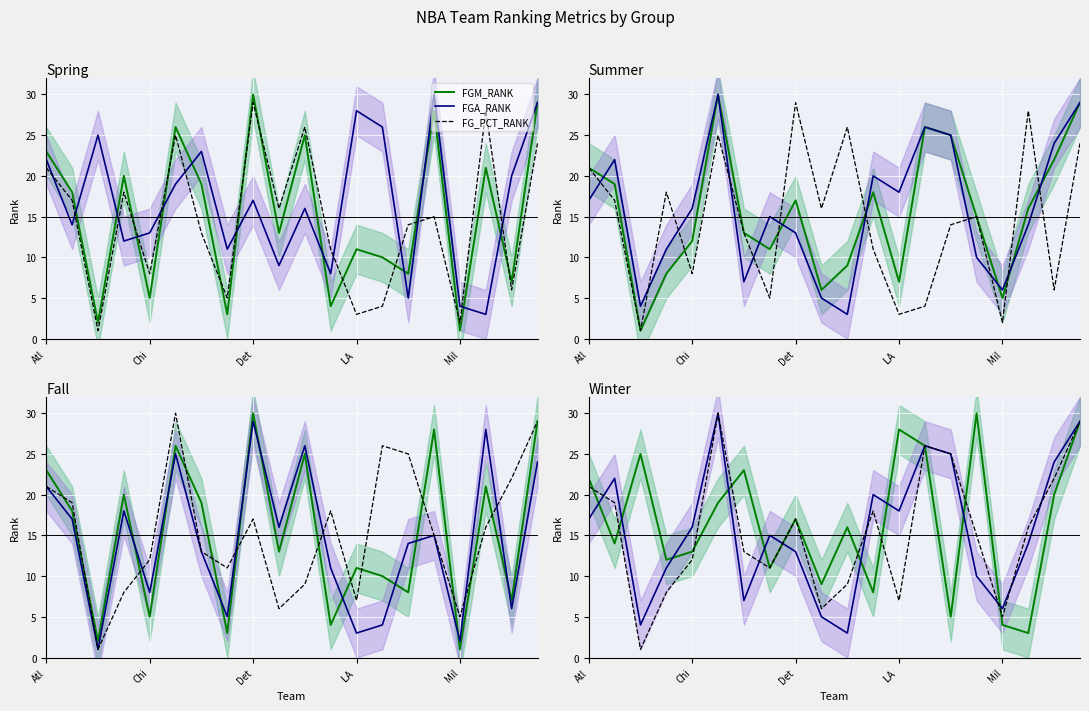

The FGA_RANK series shows 34 at 11. True or false?

False